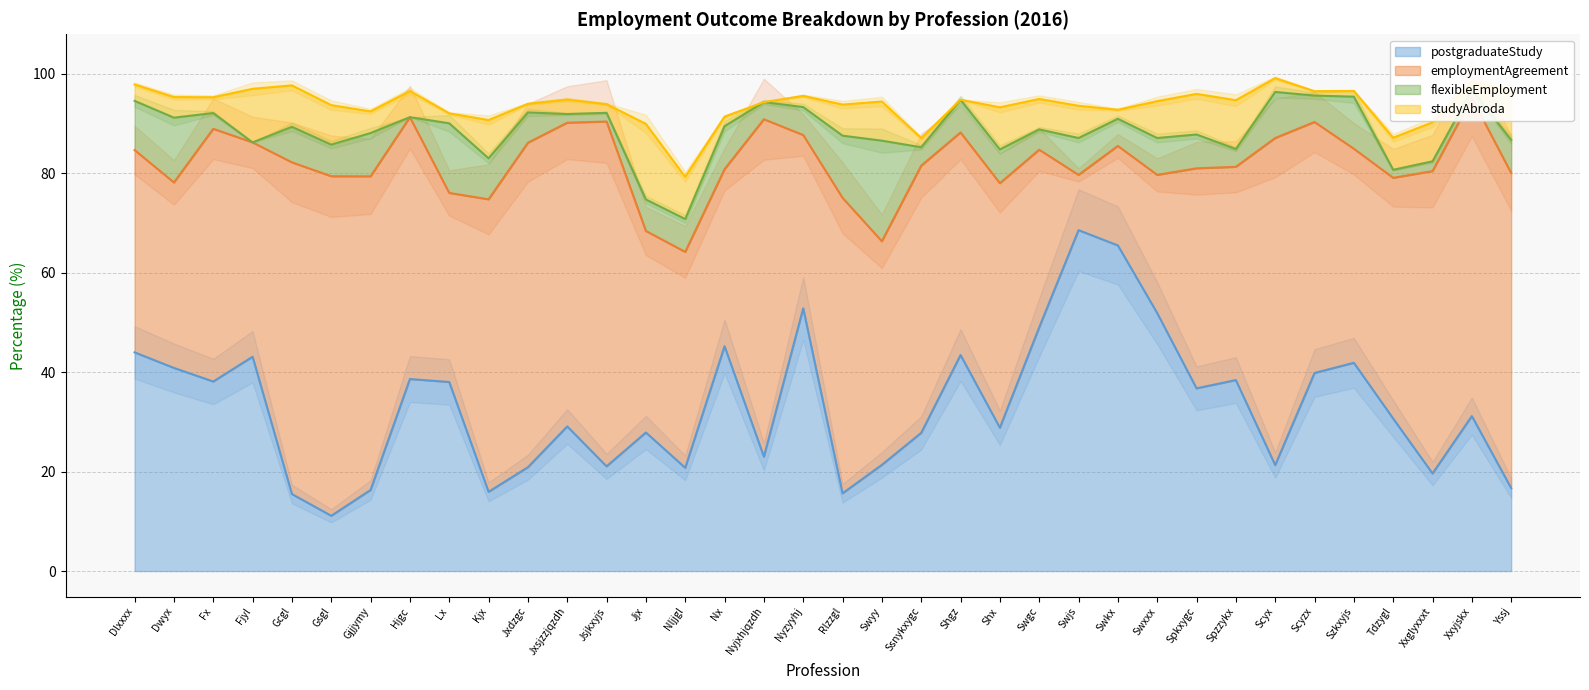

True or false: flexibleEmployment and postgraduateStudy intersect in this chart.

False